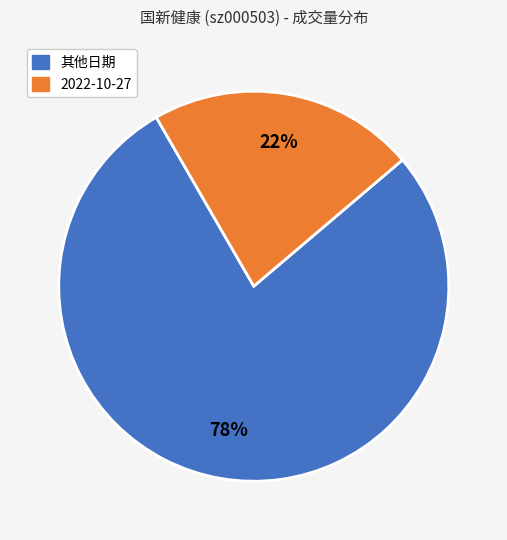

To the nearest percent, what is the average slice percentage?

50%